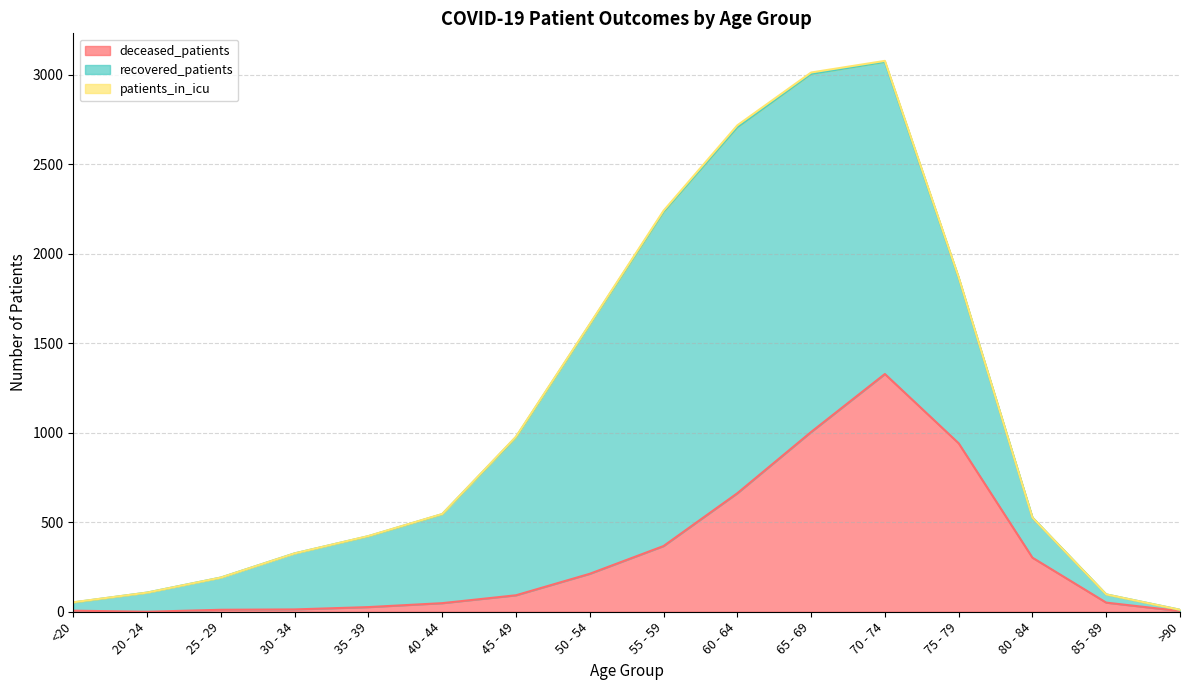

What position from the right is 50 - 54?

9